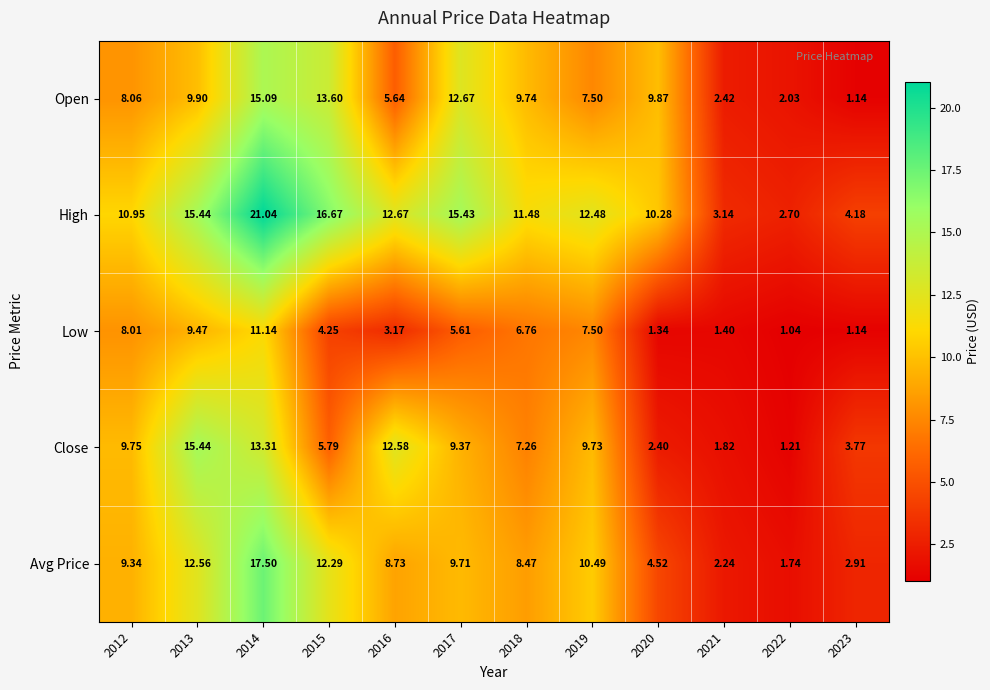

Which series has the widest spread of values?

High